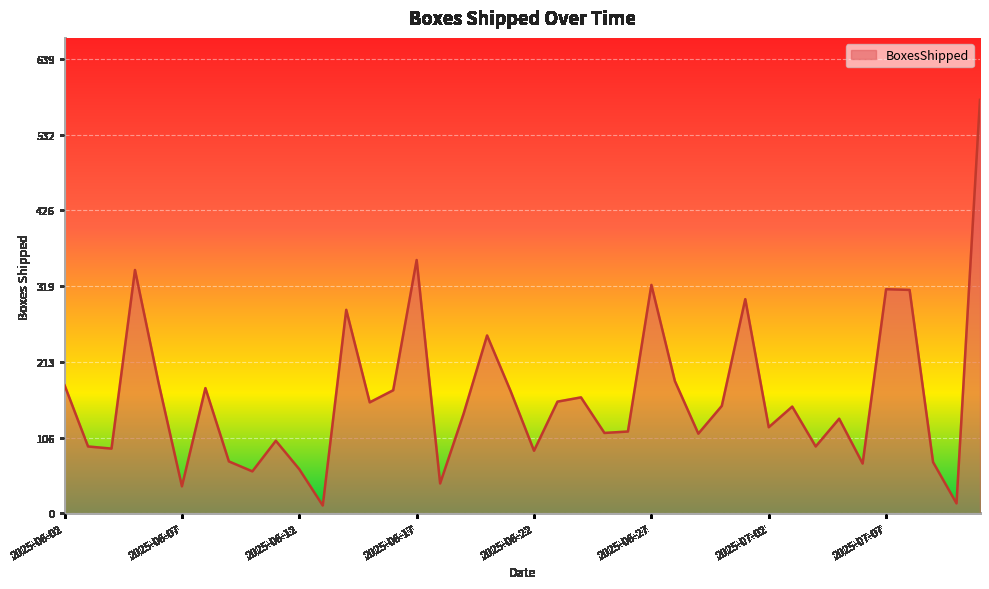

What is the difference between the maximum and minimum values?

570